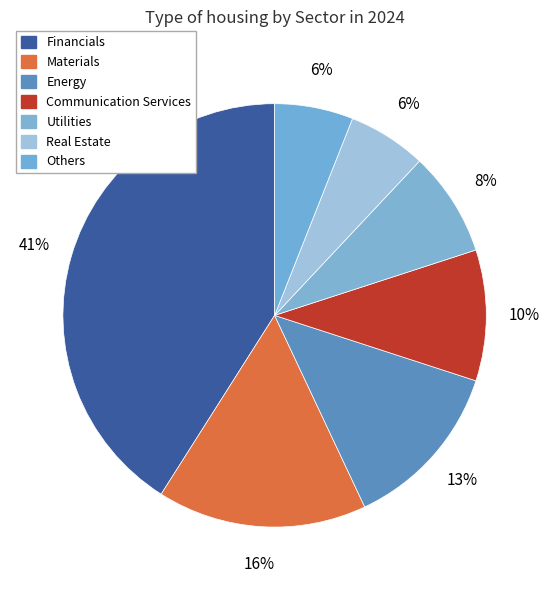

Combined, do Communication Services and Materials account for over 50%?

No